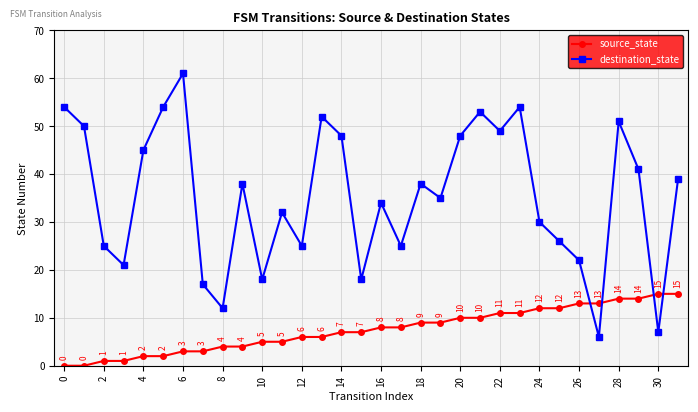

How many series are shown in this chart?

2